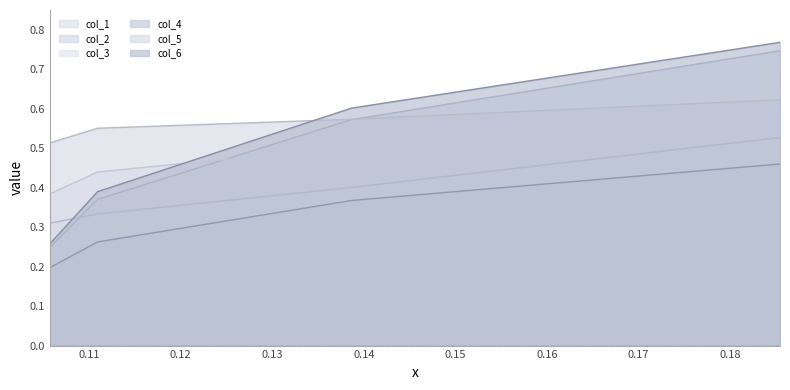

True or false: col_6 has more than 0 interior local peaks.

False